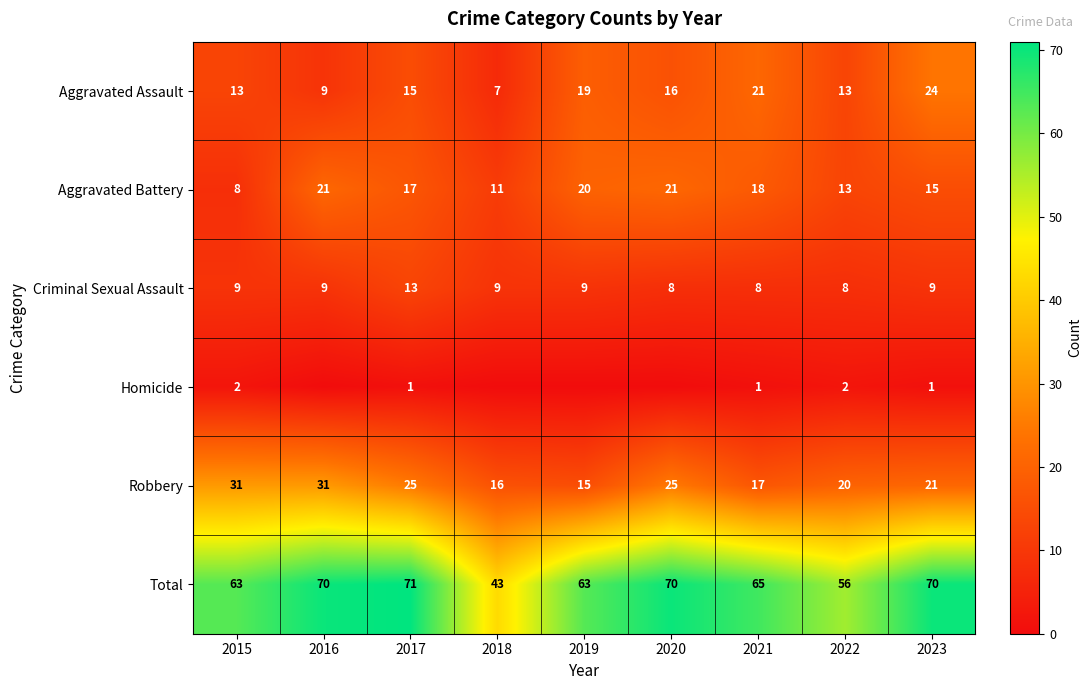

What is the difference between the highest and lowest values at 2023?

69